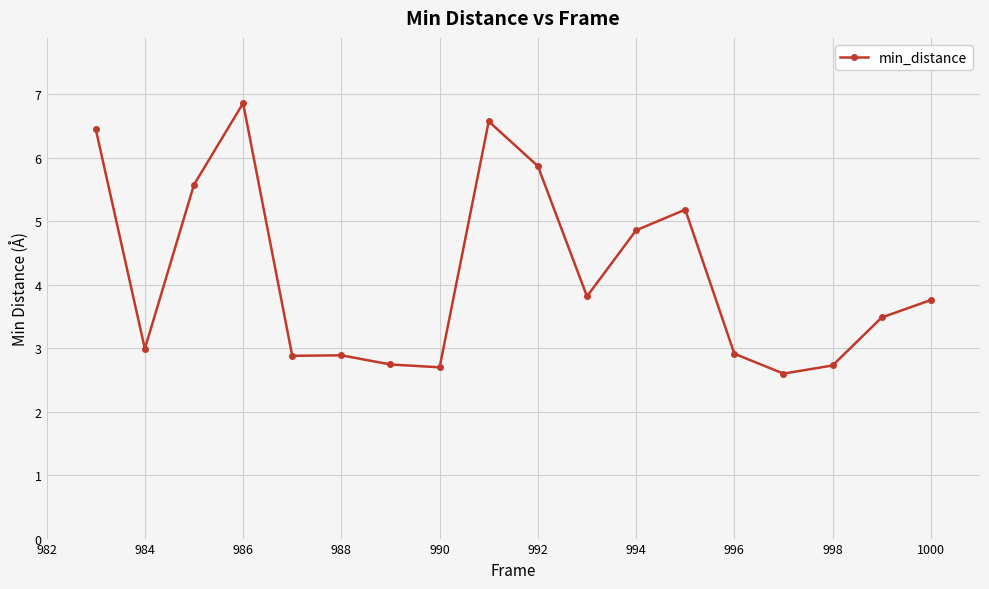

What is the minimum value shown in the chart?

2.6